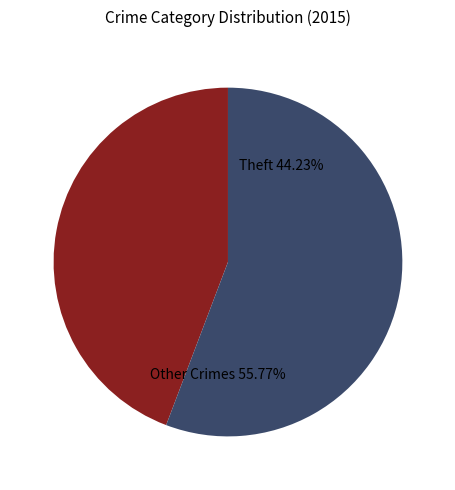

Is it true that Criminal Sexual Assault is 11% of the pie?

False